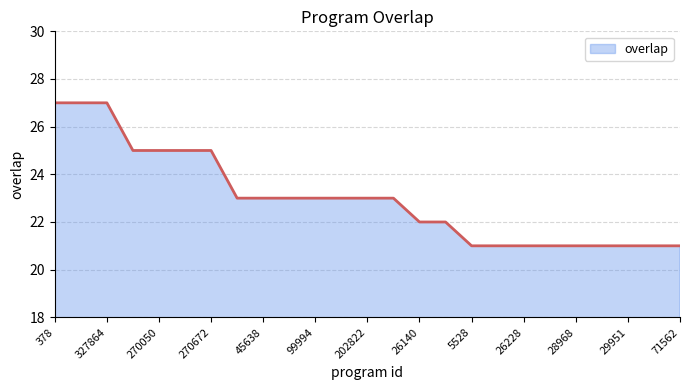

What is the difference between the maximum and minimum values?

6